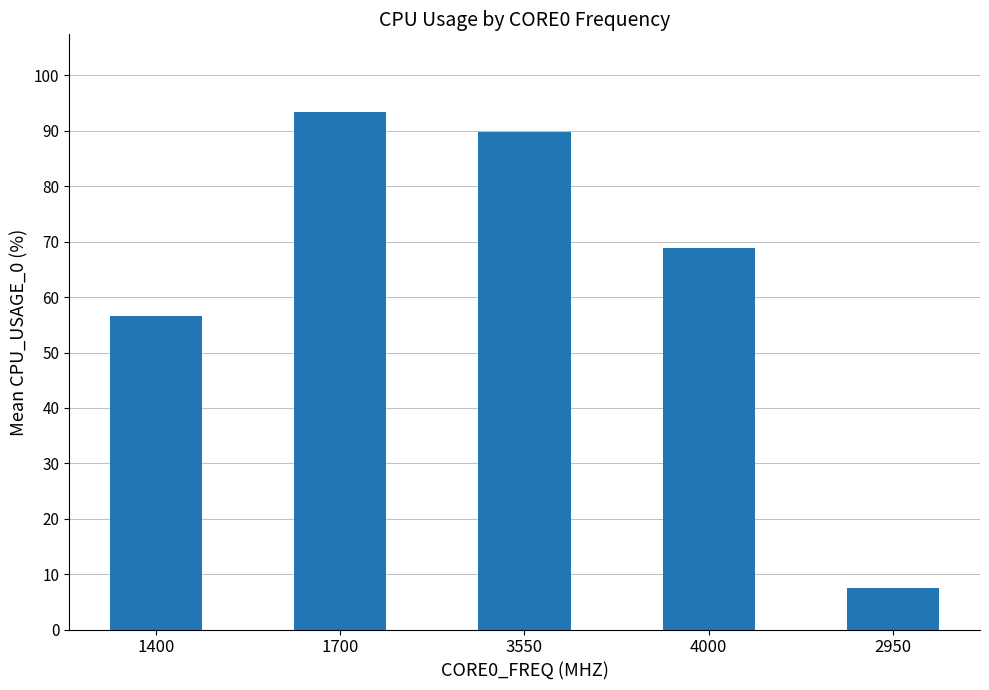

List the labels in order of value, smallest first.

2950, 1400, 4000, 3550, 1700